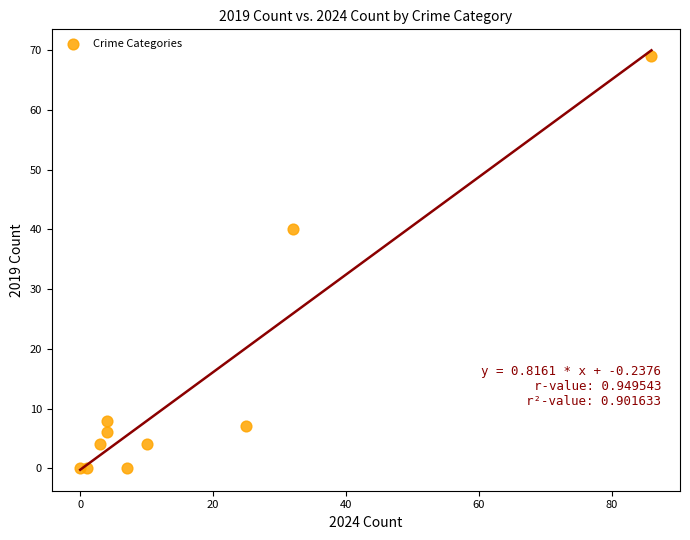

What is the average X value?

17